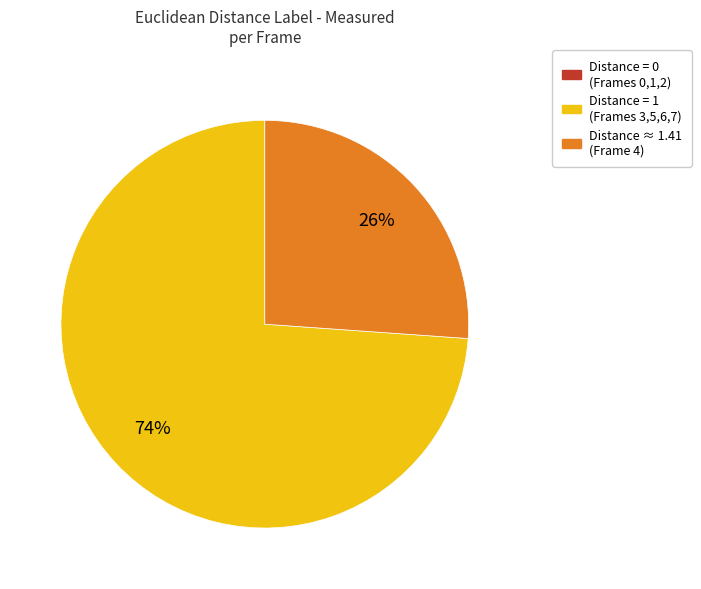

Is there a majority slice in this chart?

Yes